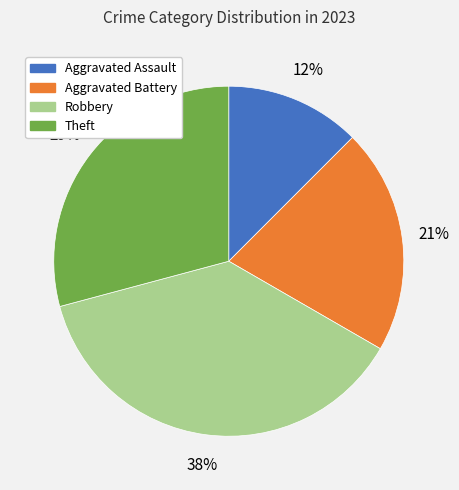

What is the ratio of the value at Theft to the value at Robbery?

0.8